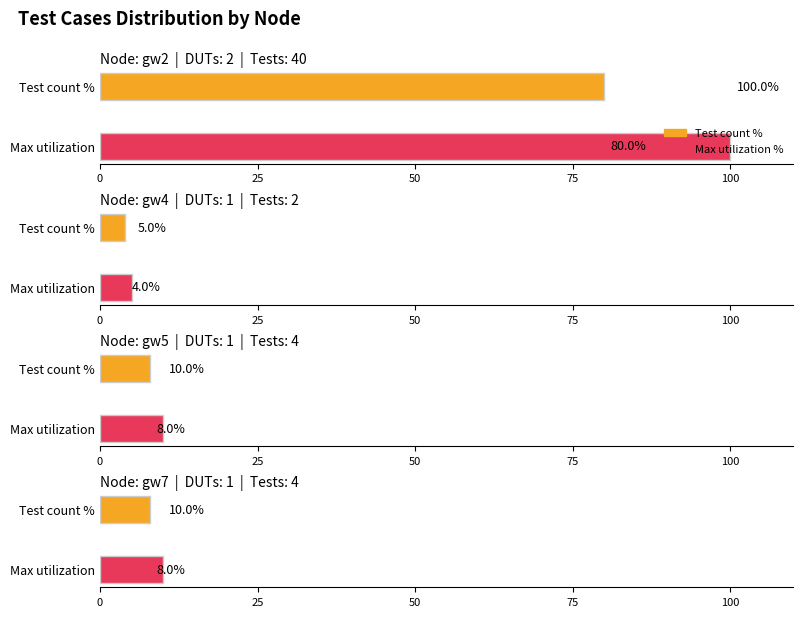

What is the label of the 4th bar from the right?

gw4